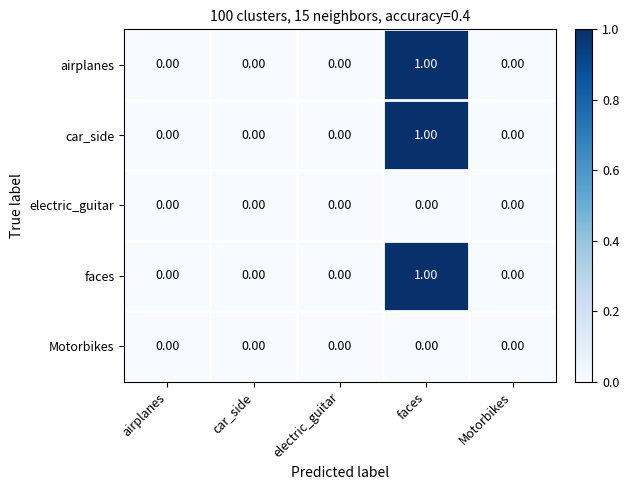

At which category is the sum across all series the highest?

faces